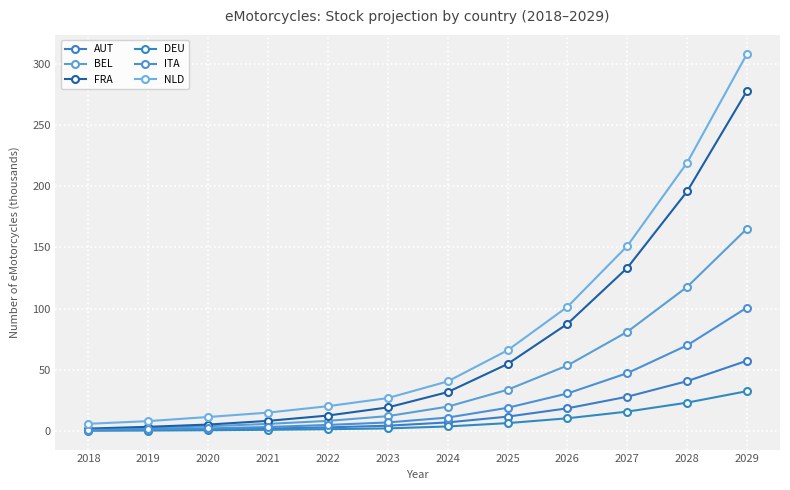

Which category has the lowest value across all series?

2018